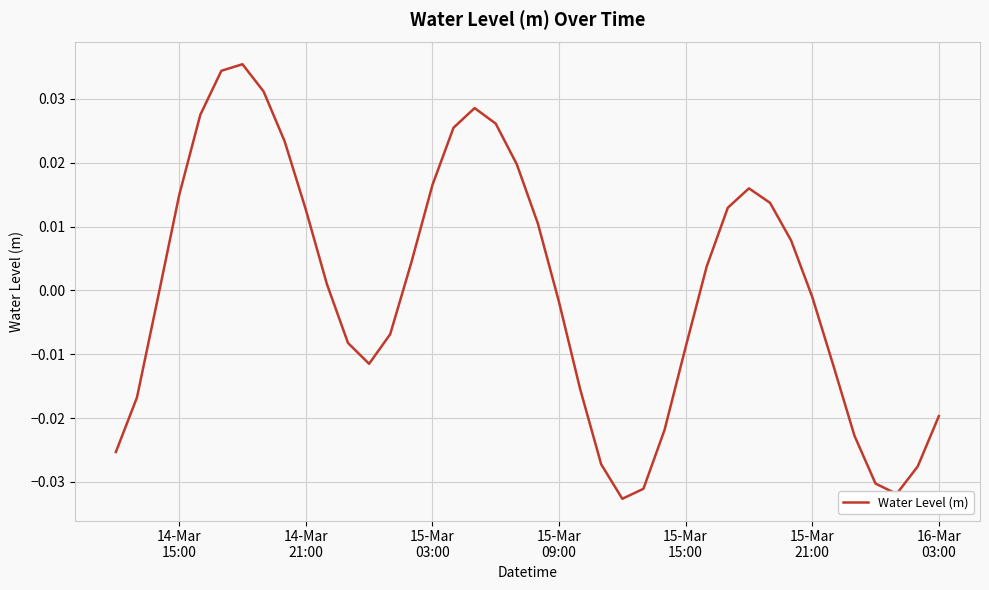

How many lines are shown in the chart?

1